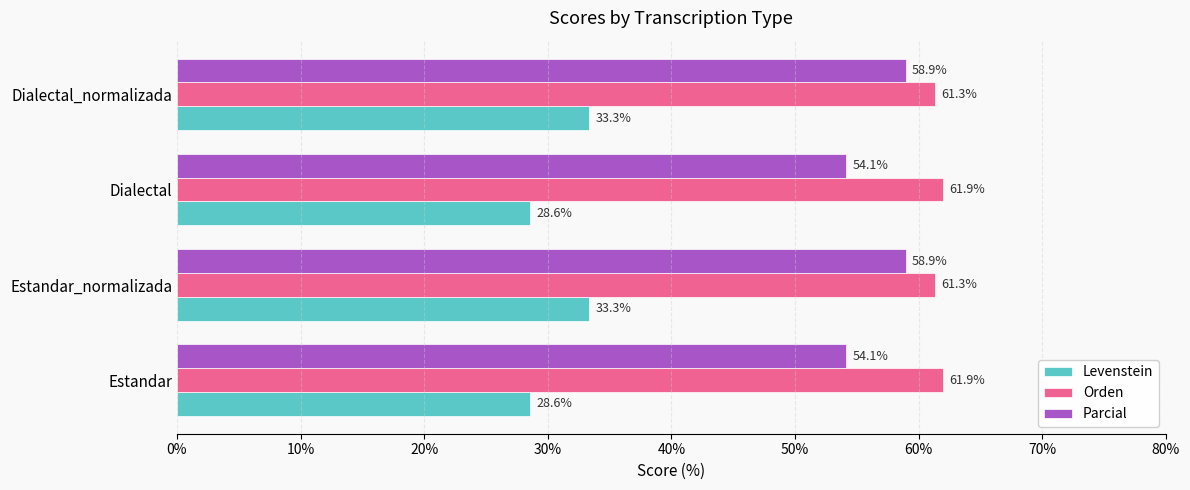

What is the maximum value for Orden?

61.9